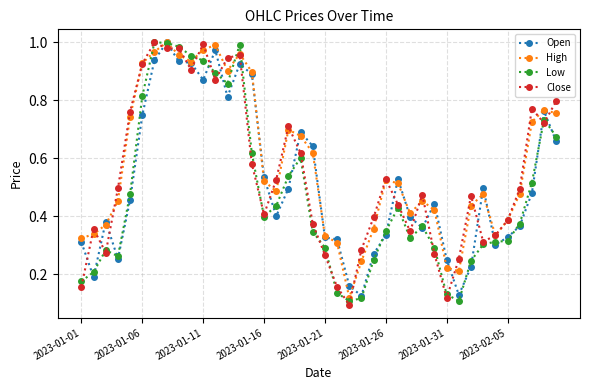

Which series has the largest range (max minus min)?

Close